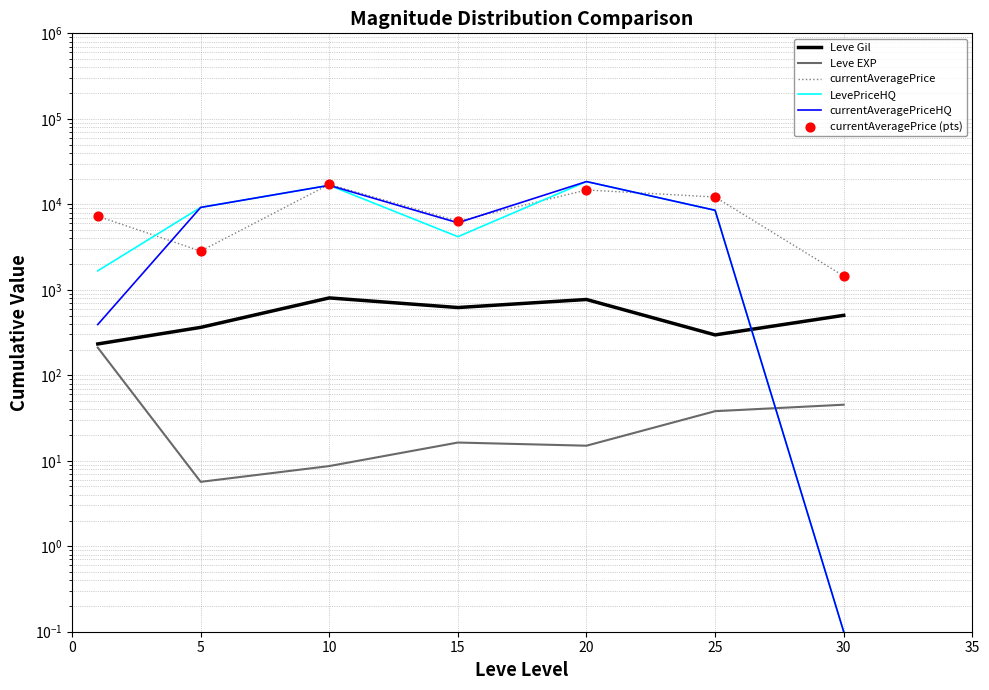

What is the total value across all series at 20?

67105.8